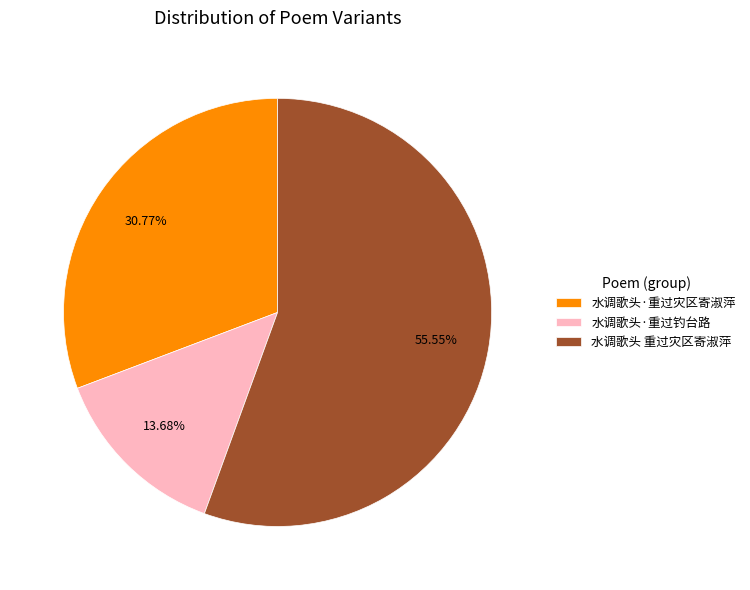

What percentage is the 水调歌头·重过钓台路 slice, to the nearest percent?

14%